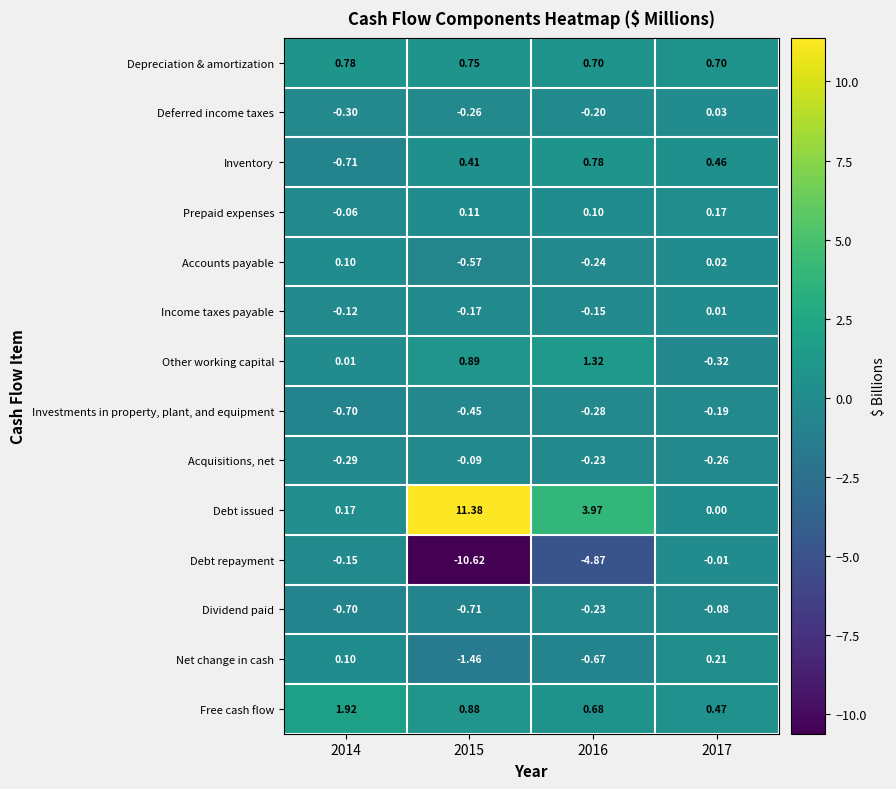

Rank the series at 2015 from lowest to highest value.

Debt repayment, Net change in cash, Dividend paid, Accounts payable, Investments in property, plant, and equipment, Deferred income taxes, Income taxes payable, Acquisitions, net, Prepaid expenses, Inventory, Depreciation & amortization, Free cash flow, Other working capital, Debt issued